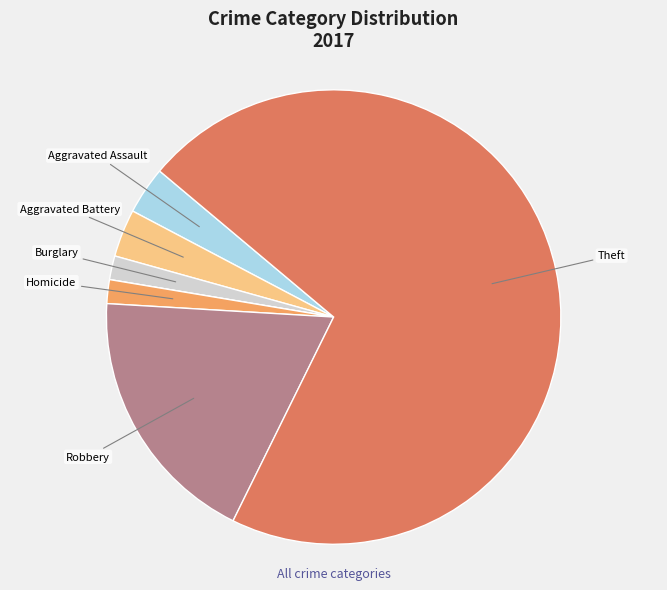

Count the number of slices in the pie.

7